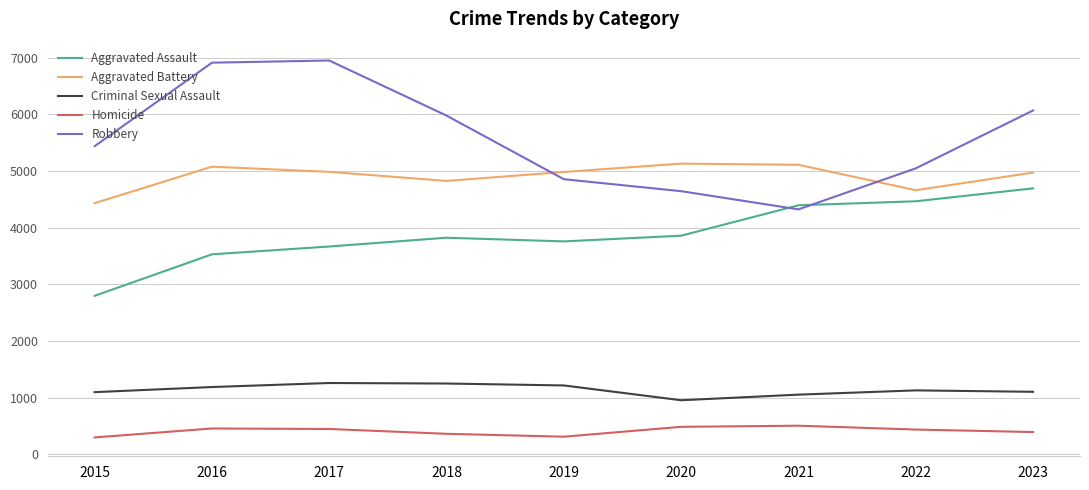

What is the spread (max minus min) of values at 2023?

5673